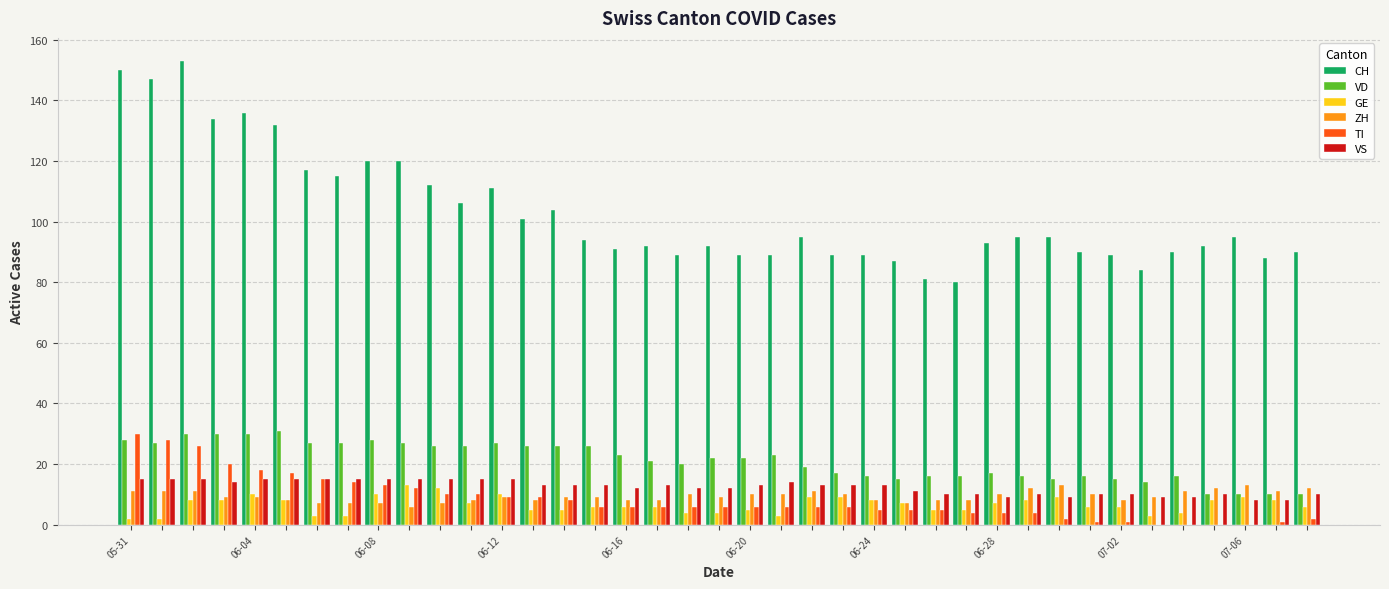

How many groups of bars are there?

39